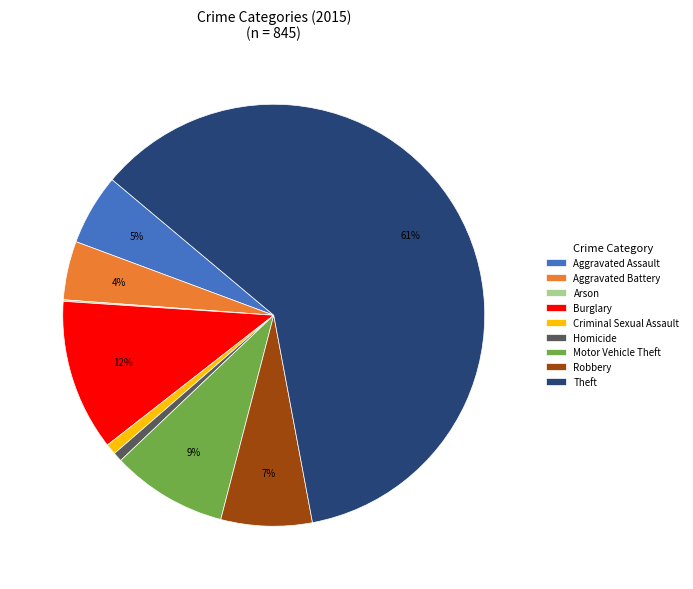

Is there any slice that represents more than half of the pie?

Yes